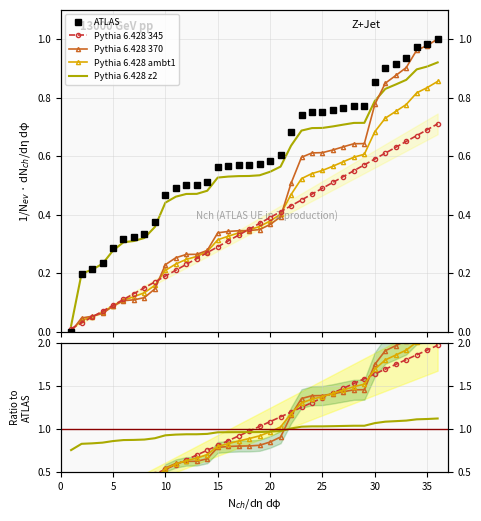

True or false: ATLAS has more than 1 points higher than both neighbors.

False